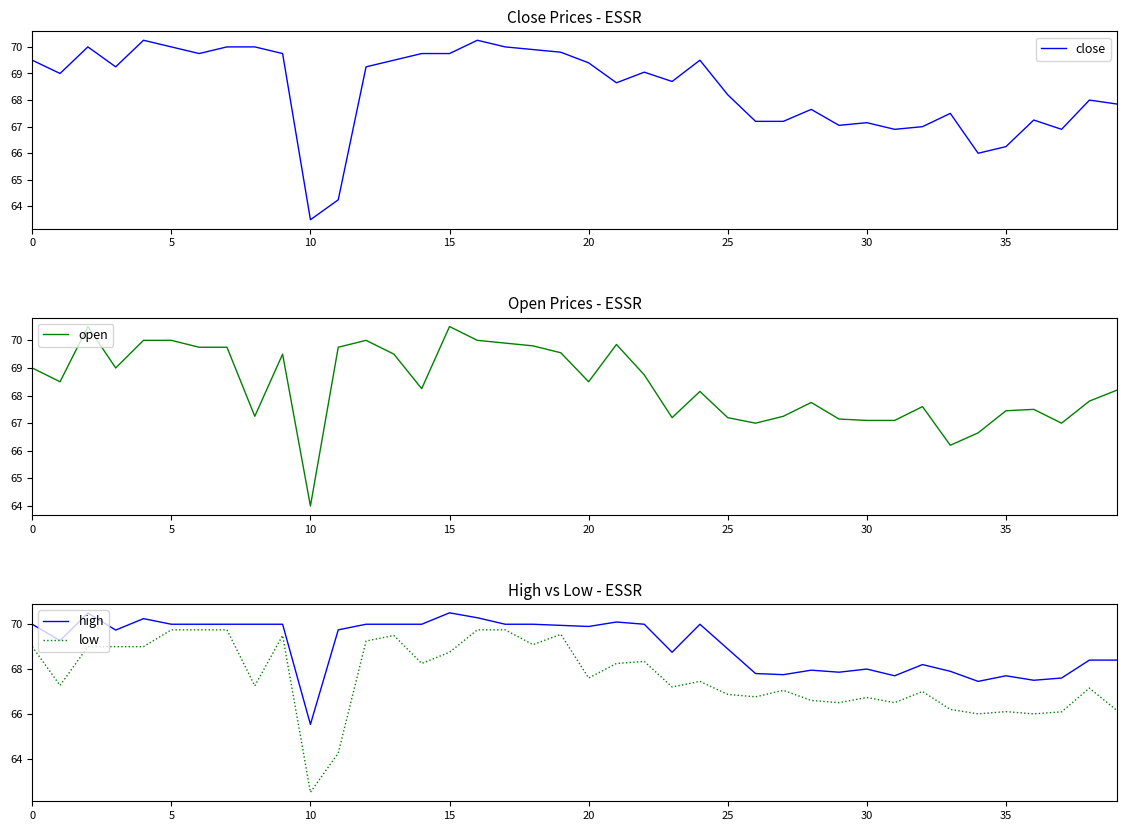

True or false: open has a value of 105.4 at 29.

False